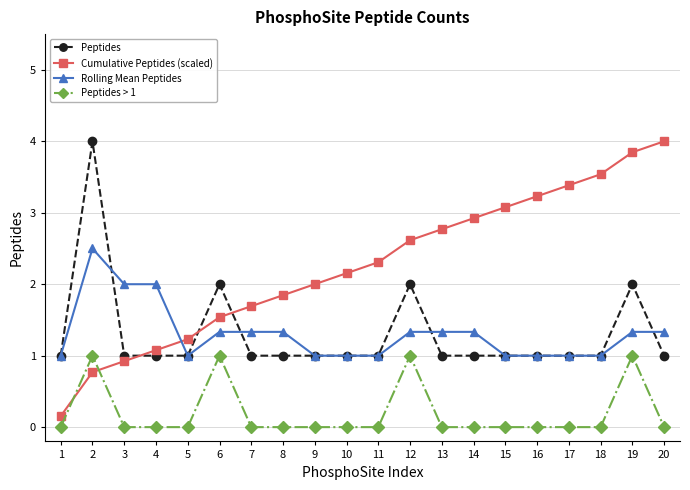

Count the Peptides values in the range 1 to 2.

19